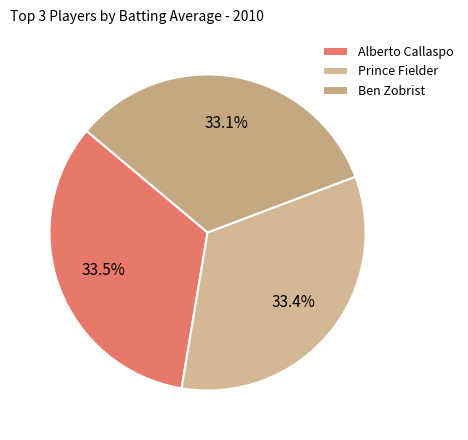

Count the number of slices in the pie.

3